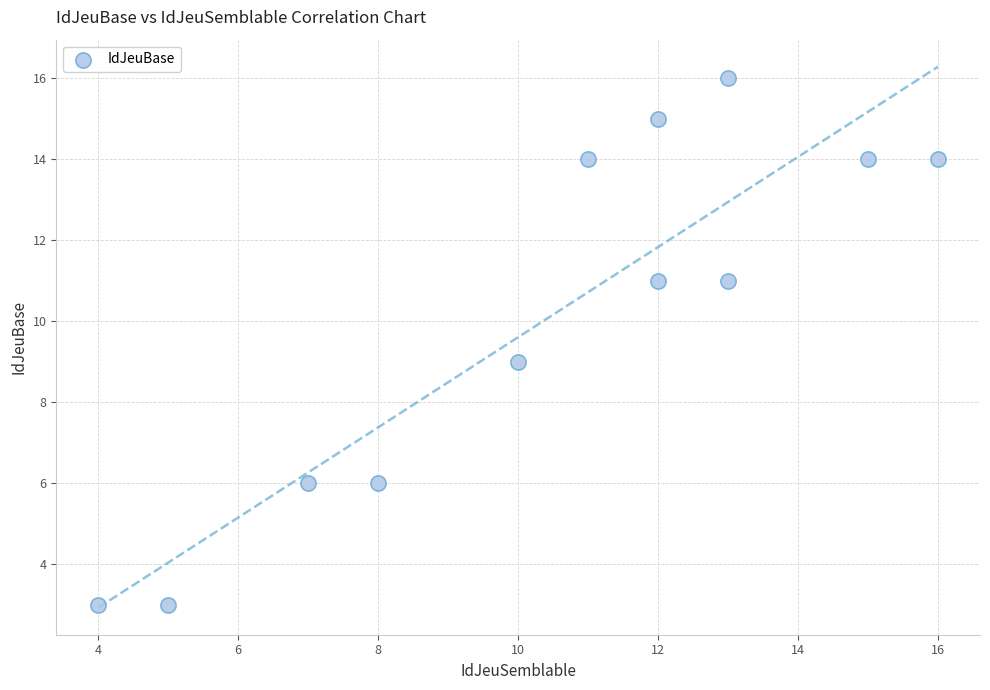

What is the range of X values (max minus min)?

12